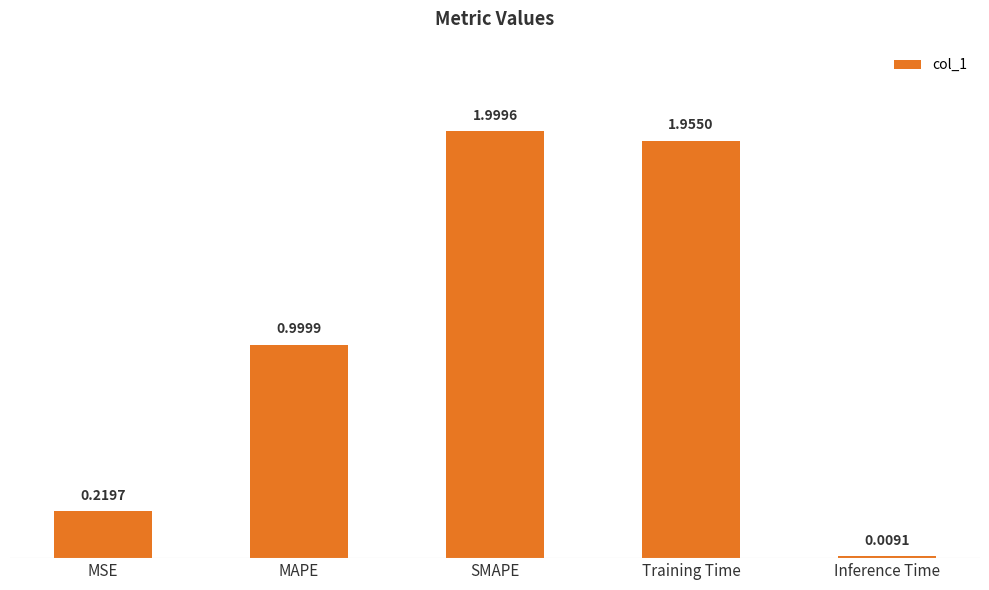

Rank the categories by value from lowest to highest.

Inference Time, MSE, MAPE, Training Time, SMAPE